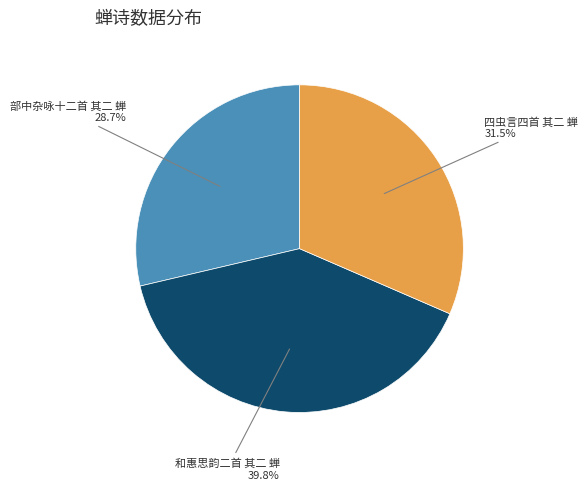

Which slice is the largest?

和惠思韵二首 其二 蝉